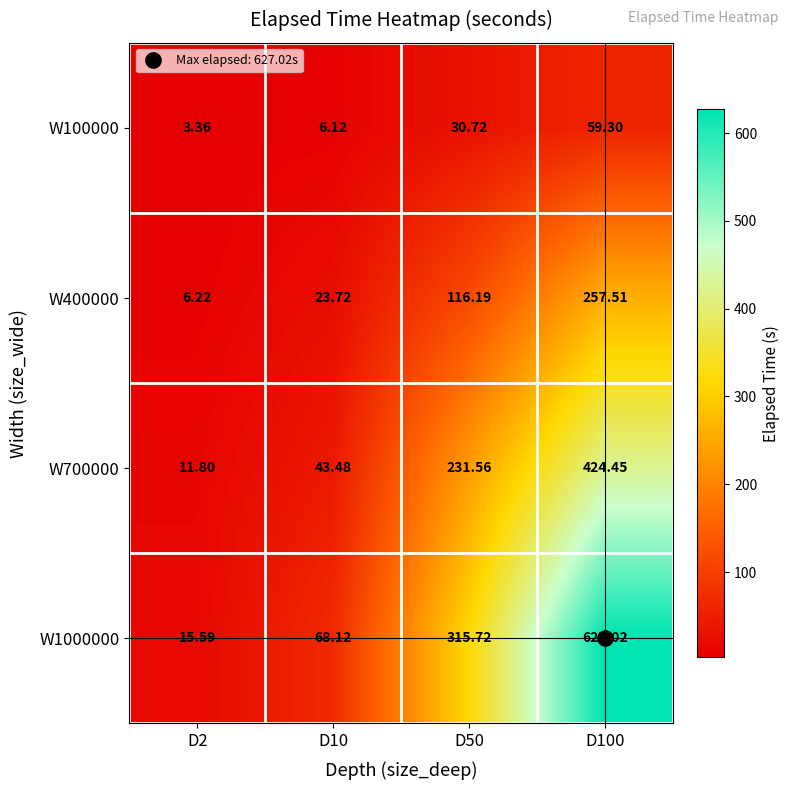

Is the value of W700000 at D100 greater than the value of W1000000 at D50?

Yes